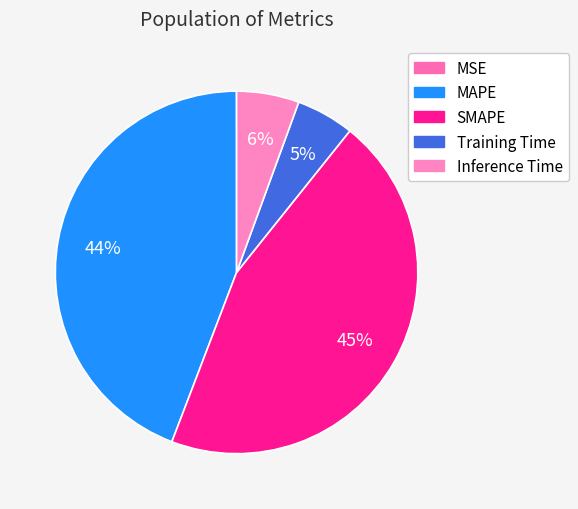

To the nearest percent, what is the combined percentage of MAPE and SMAPE?

89%